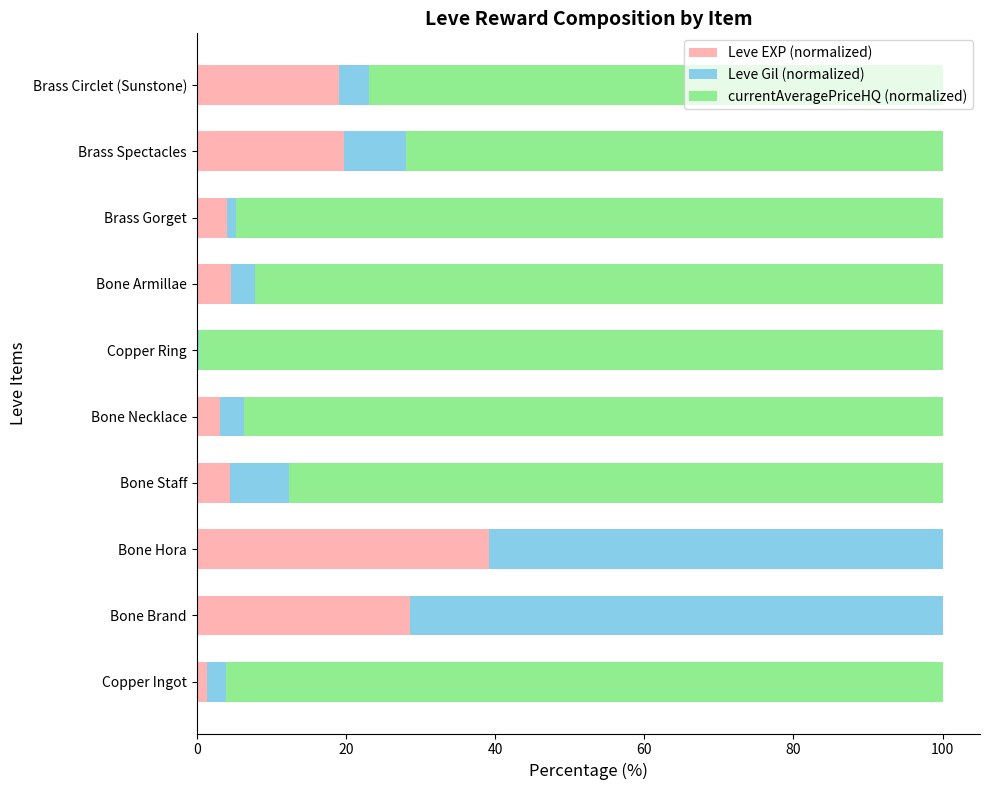

What is the total value across all series at Bone Brand?

100.0